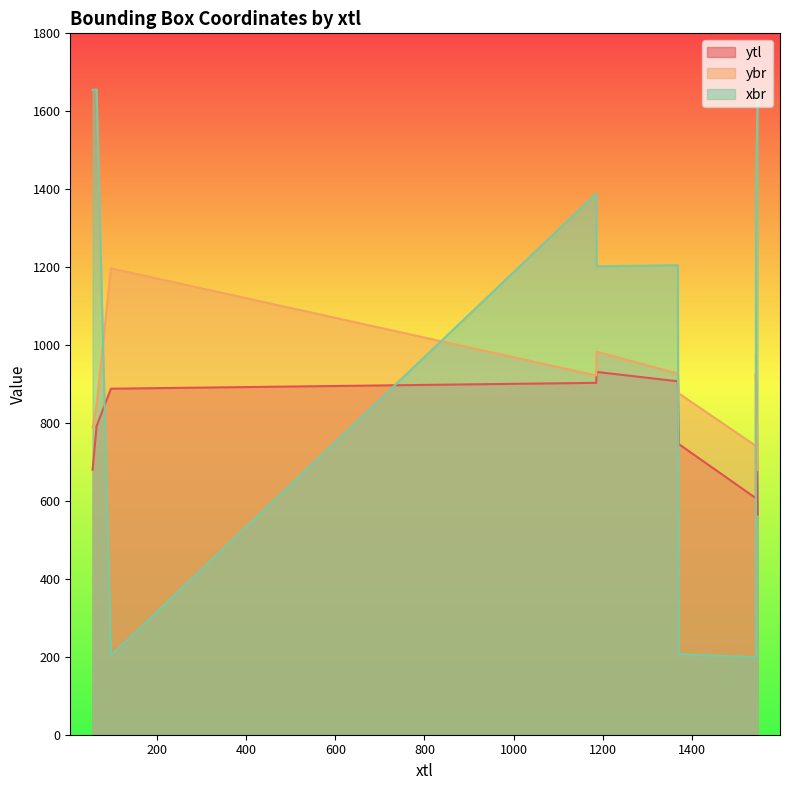

How many distinct data groups are displayed?

3